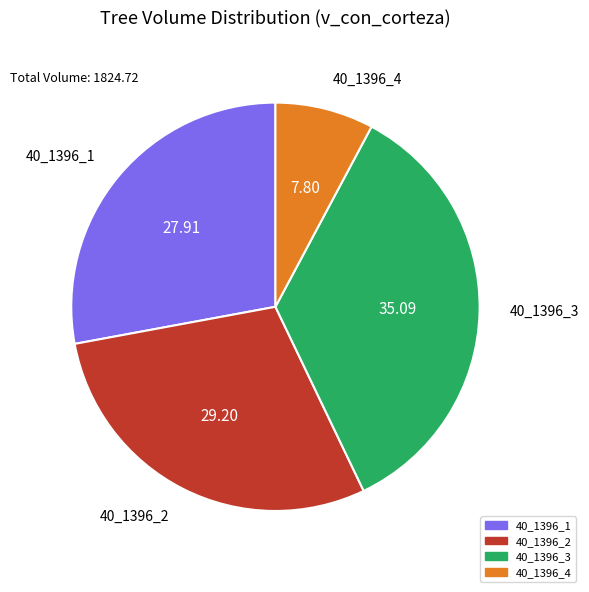

Which has a higher value, 40_1396_2 or 40_1396_4?

40_1396_2